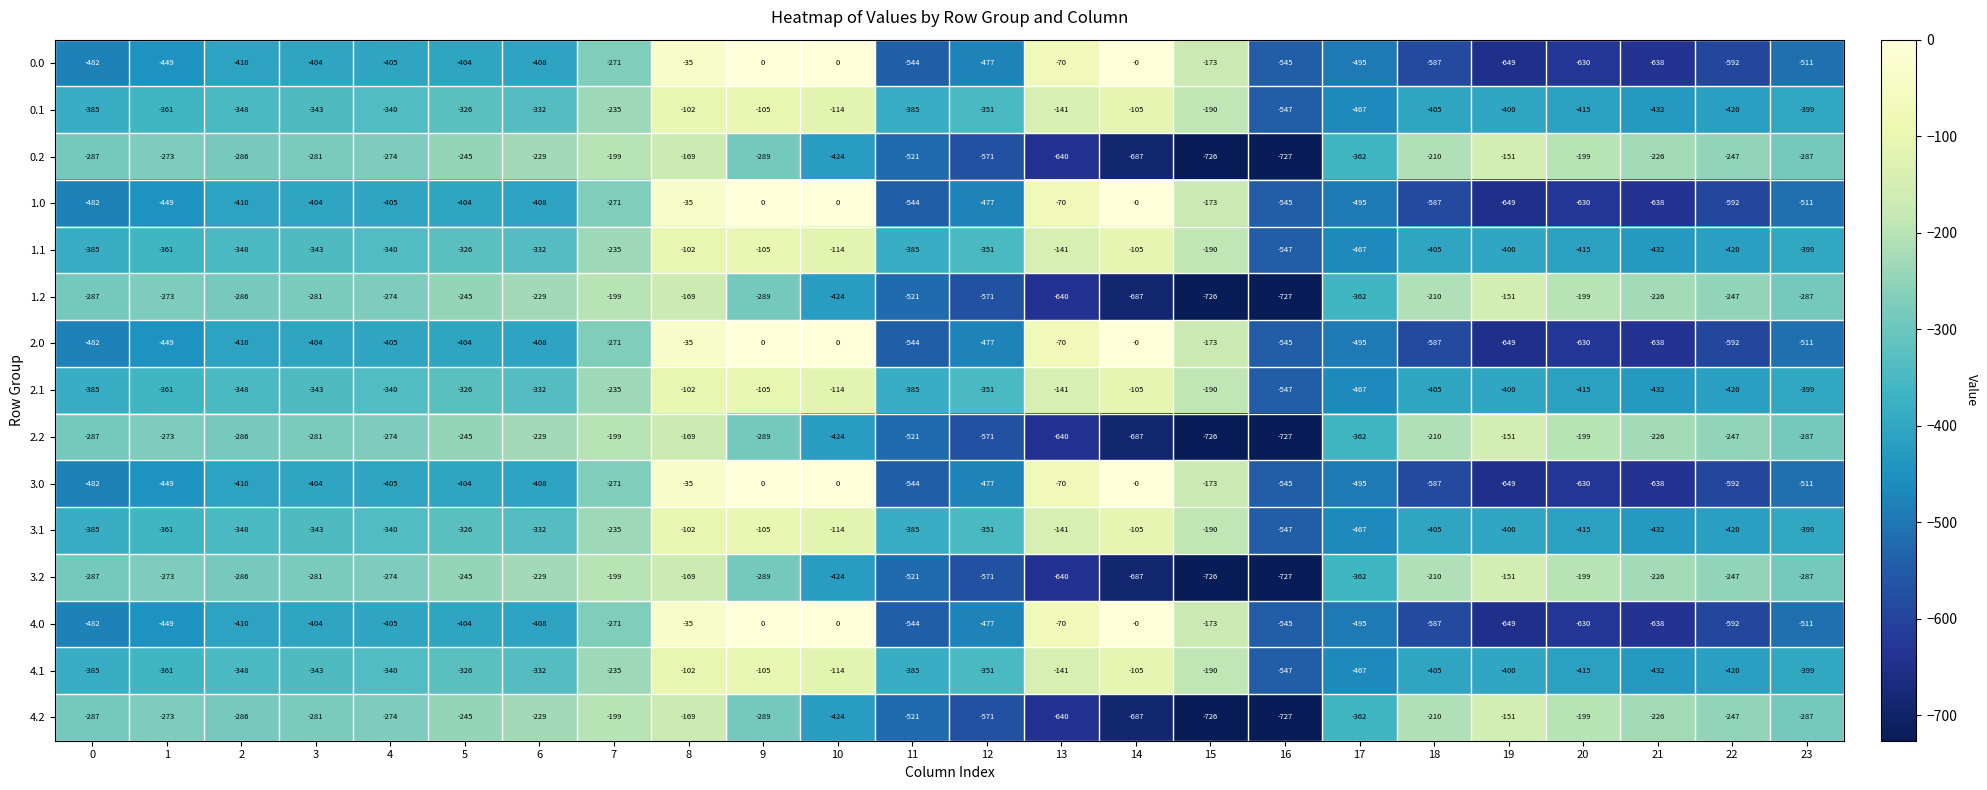

Which label corresponds to the smallest value in the chart?

16